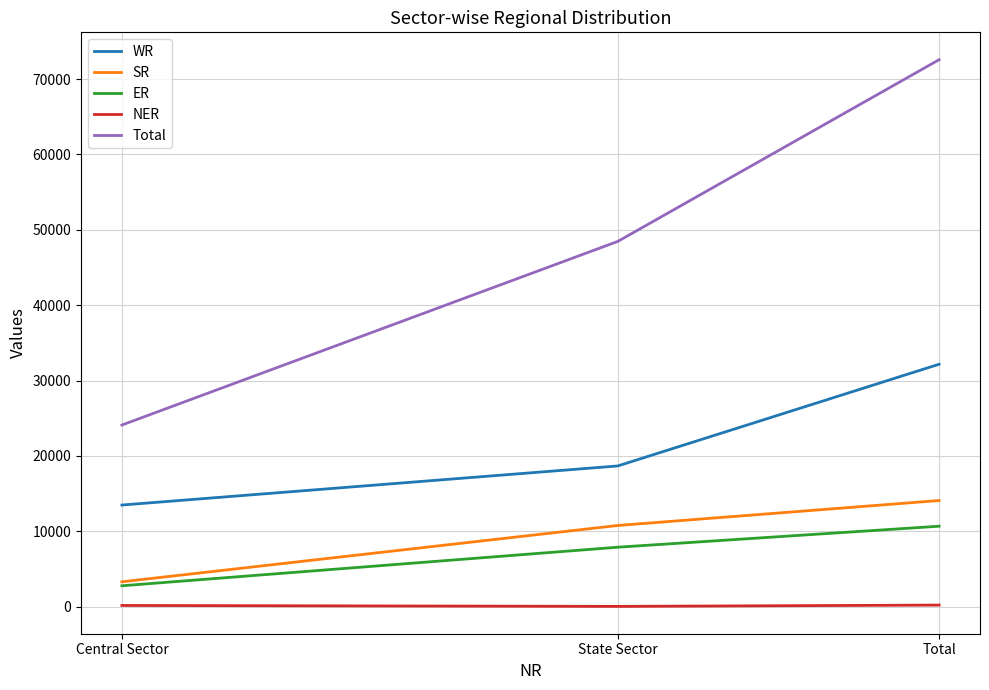

What is the highest value of the Total series?

72566